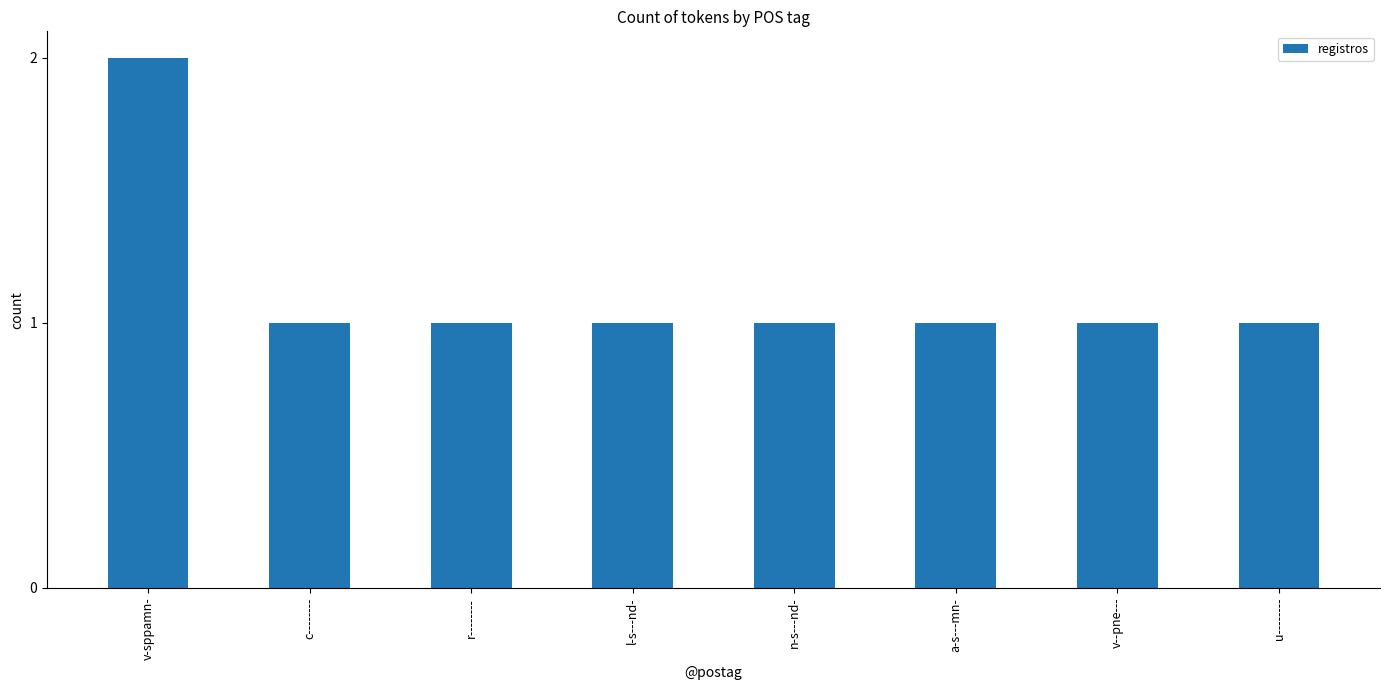

What is the maximum value shown in the chart?

2